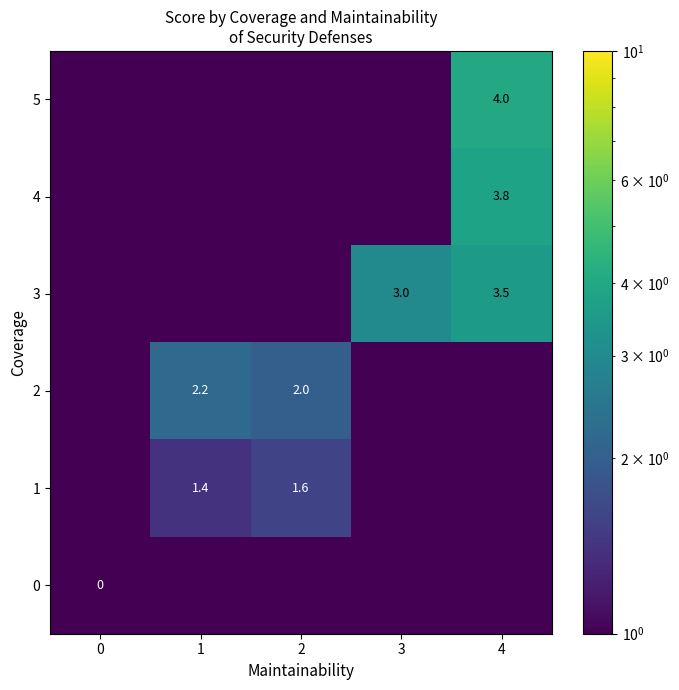

What is the approximate value of 3 at 4?

3.5